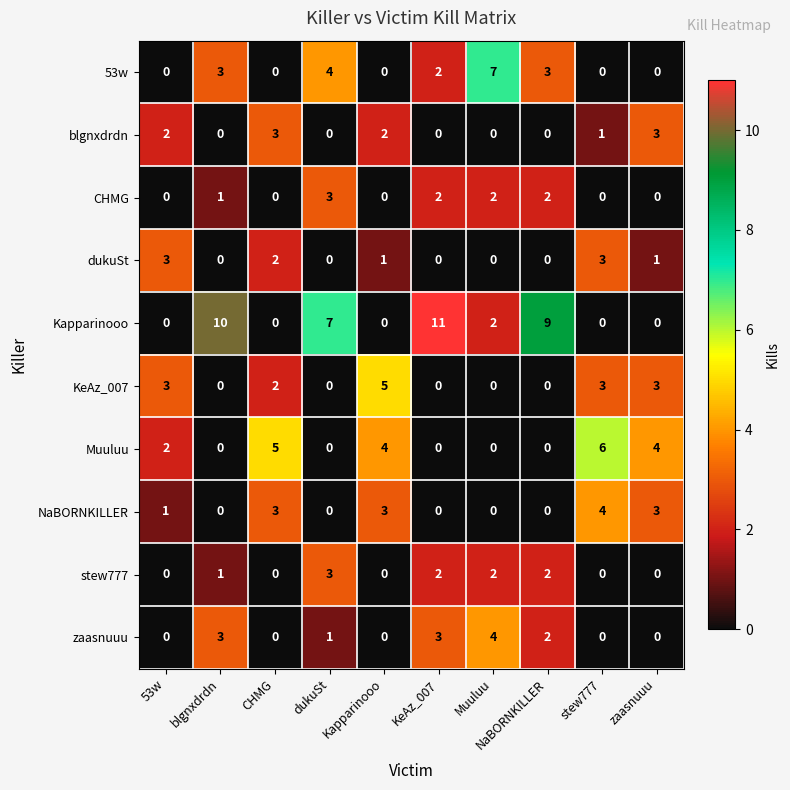

What is the highest value of the Muuluu series?

6